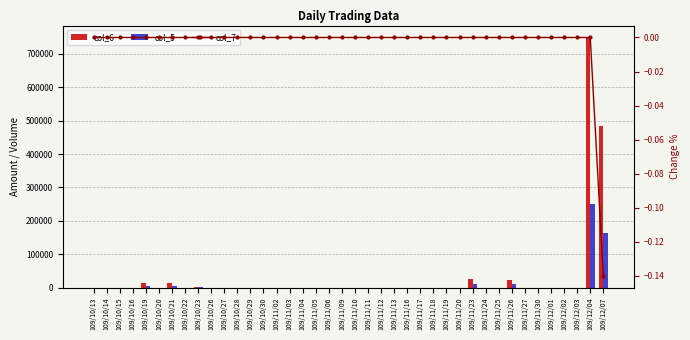

At which category does the chart reach its minimum across all series?

109/12/07